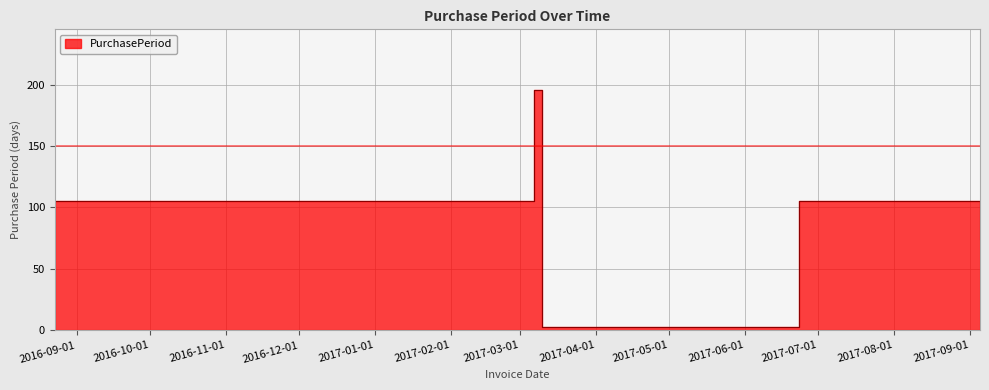

True or false: the data shows 121 at 2017-09-05.

False